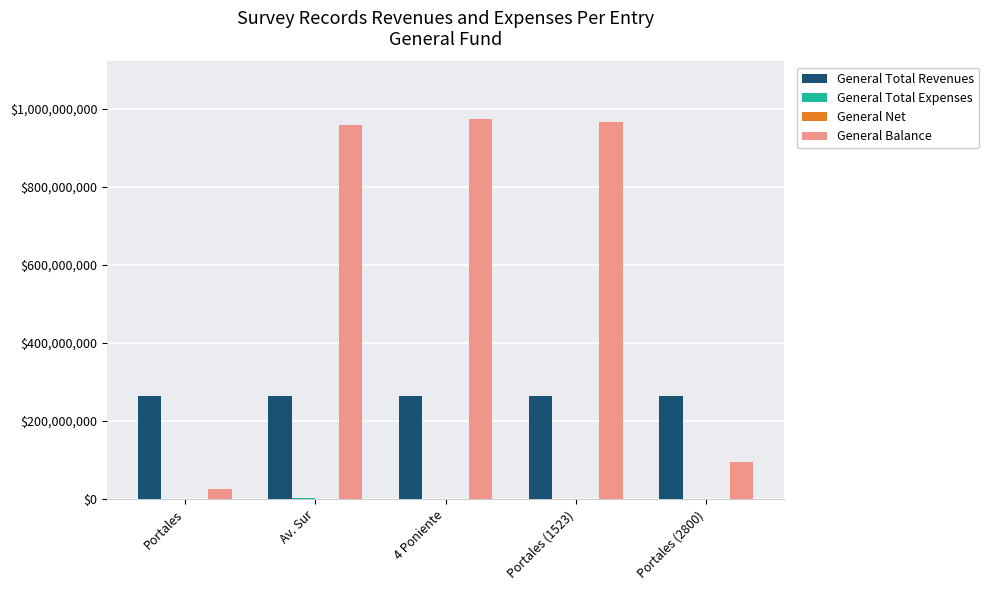

The value of General Balance at 4 Poniente is 974523233. True or false?

True